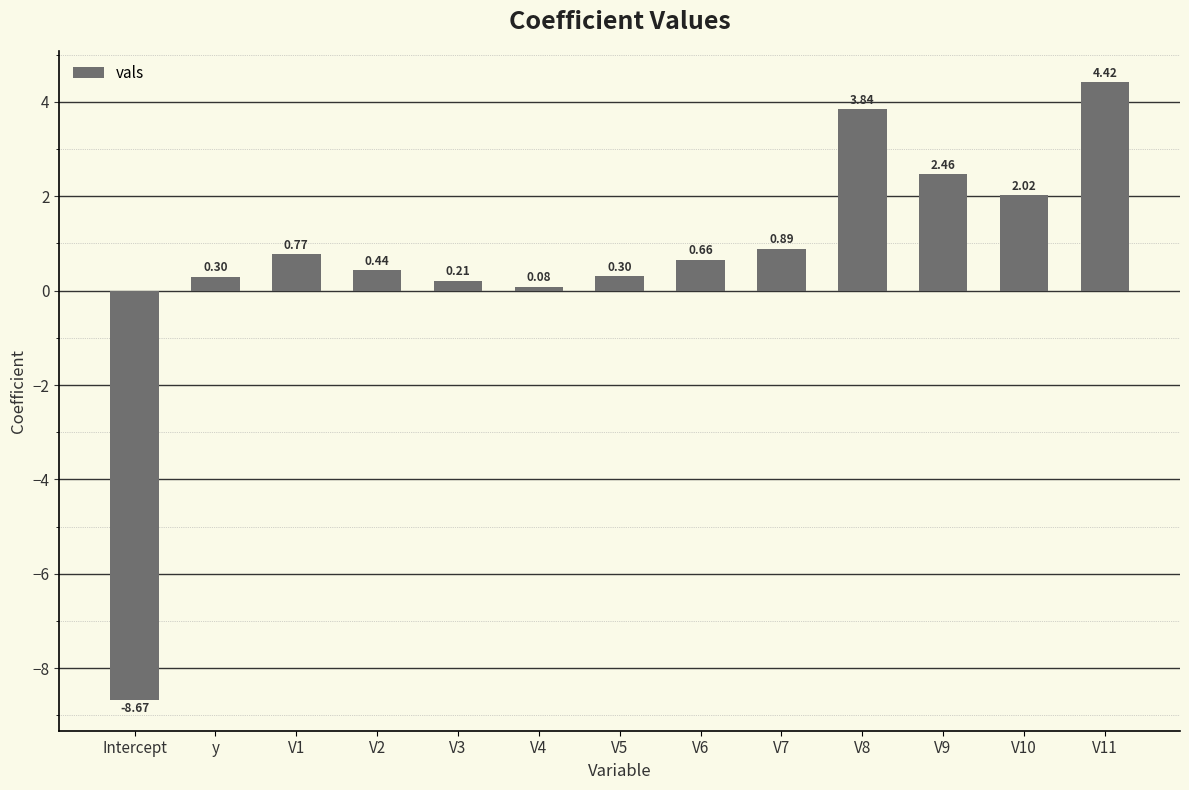

What is the difference between the values at V5 and V9?

2.2